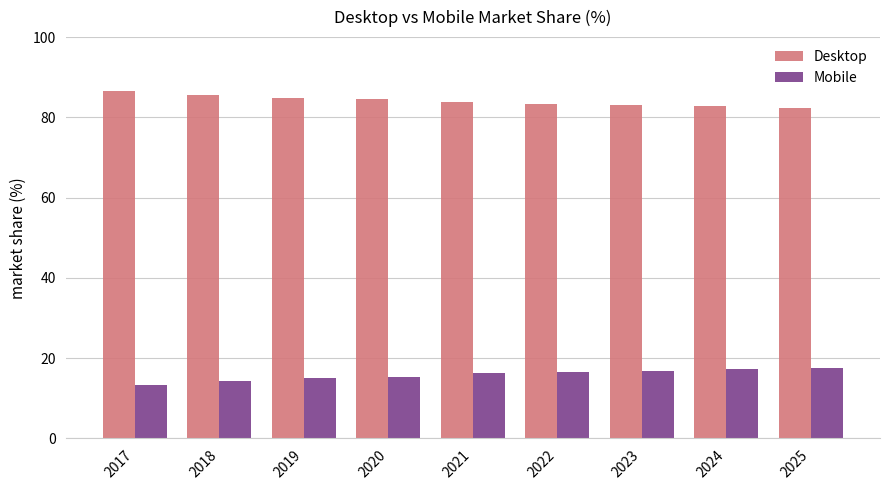

What is the difference between the highest and lowest values at 2017?

73.3